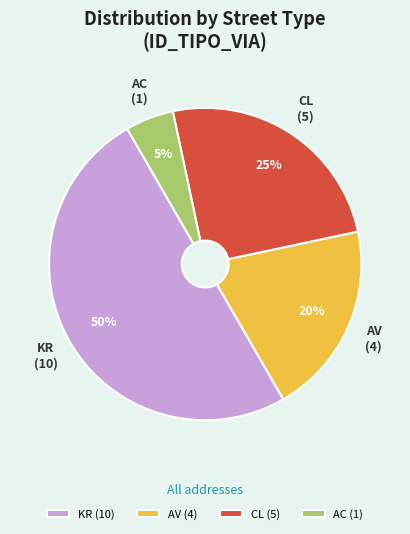

To the nearest percent, what percentage of the pie is CL?

25%